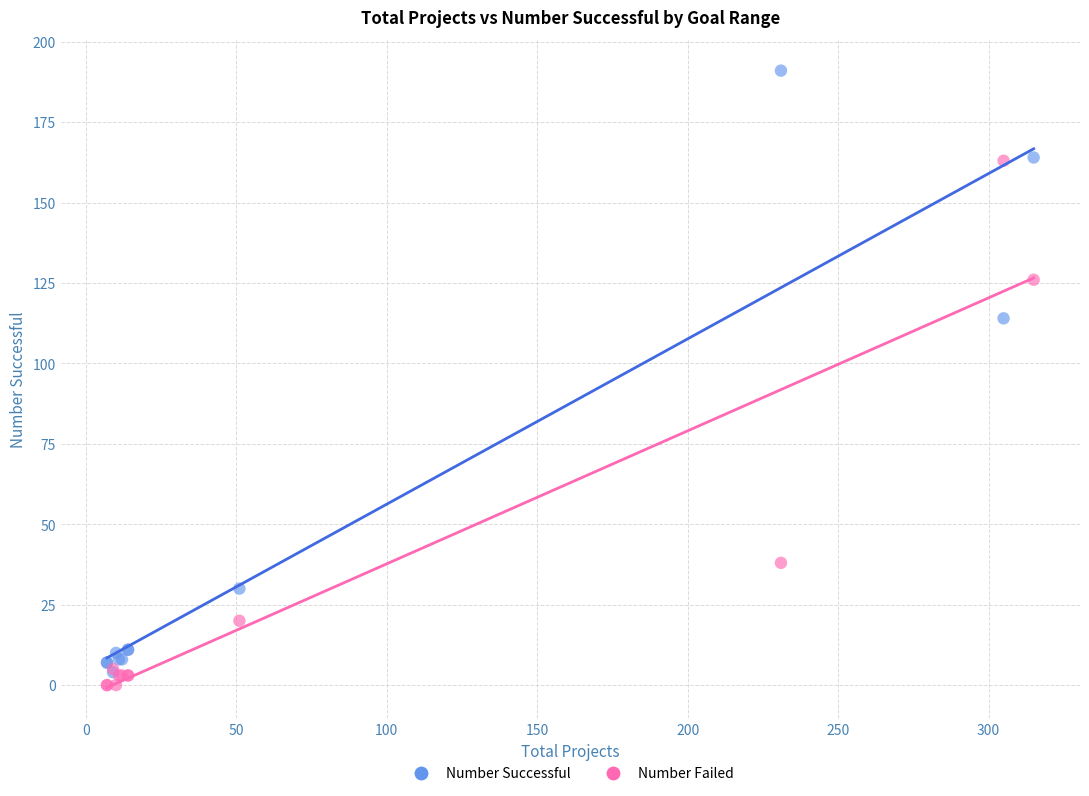

What are all the series names shown in the legend?

Number Successful, Number Failed